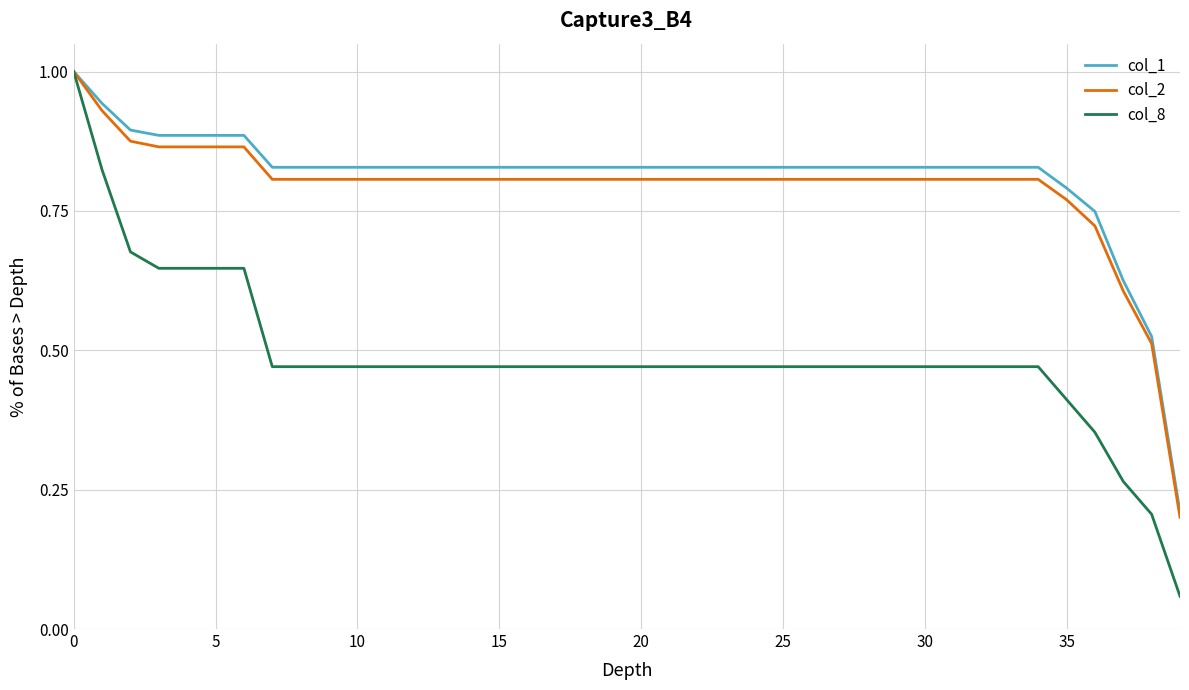

What is the maximum value shown in the chart?

1.0